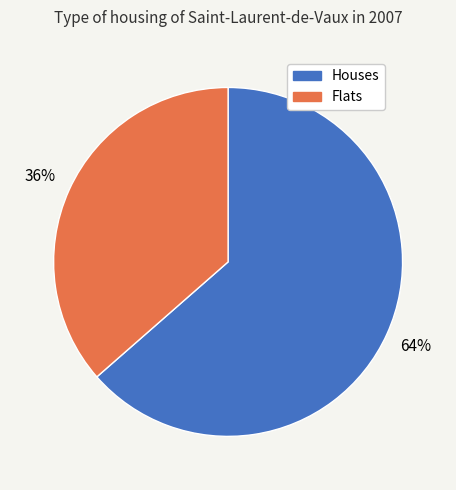

To the nearest percent, what is the average slice percentage?

50%